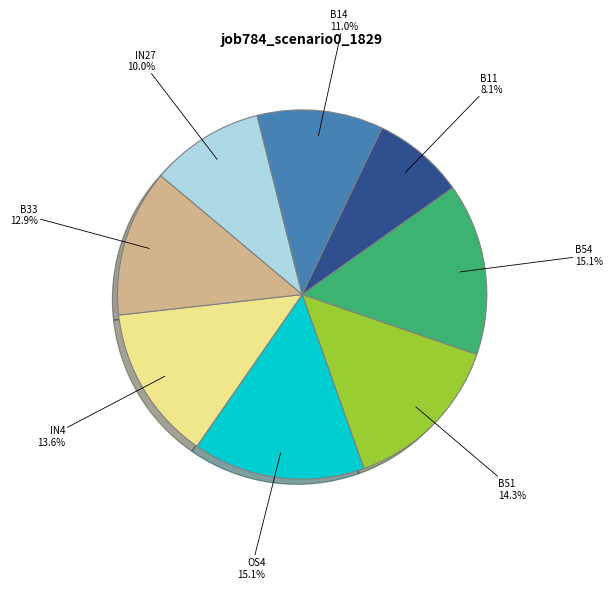

Is there any slice that represents more than half of the pie?

No